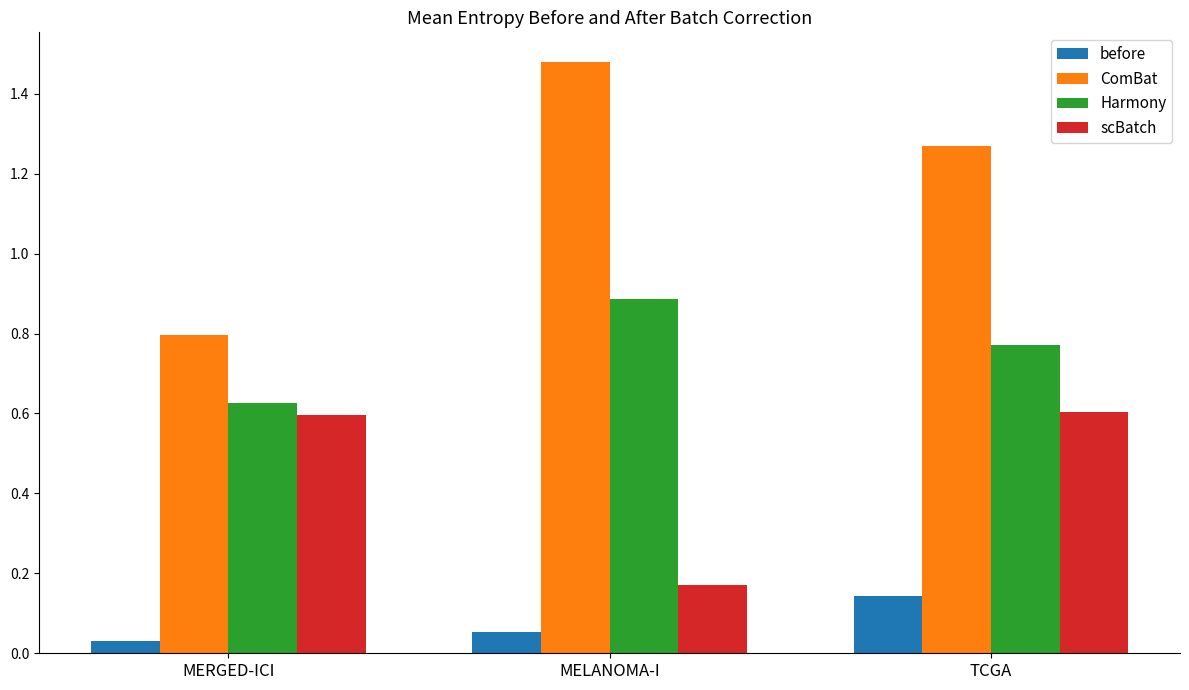

At how many categories does at least one series exceed 1?

2